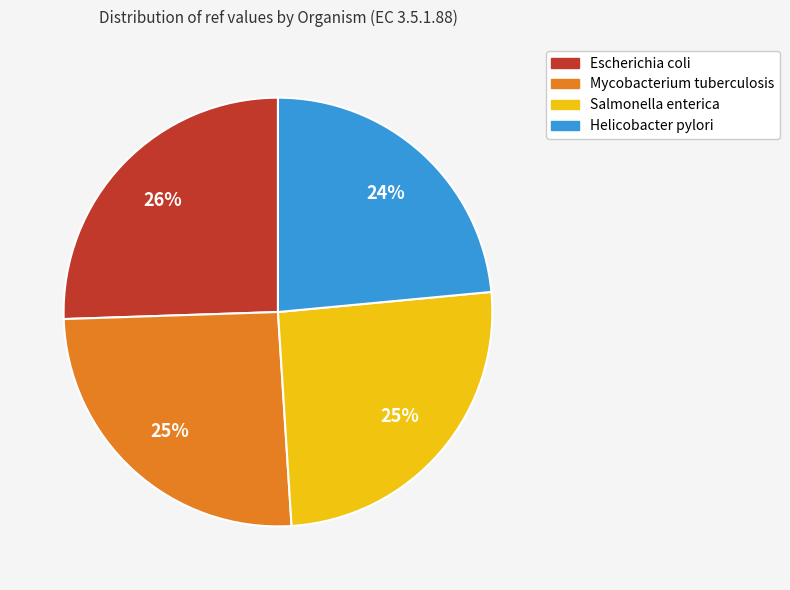

To the nearest percent, what portion does Helicobacter pylori represent?

24%